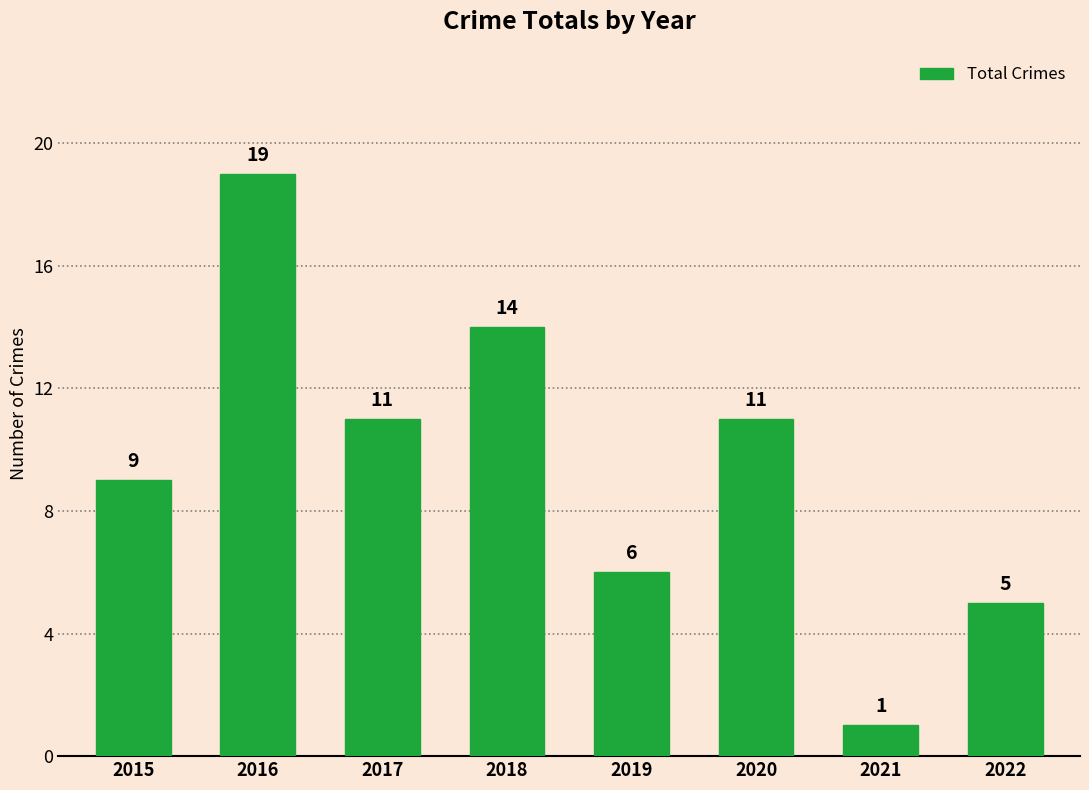

What is the value of the 1st bar from the left?

9